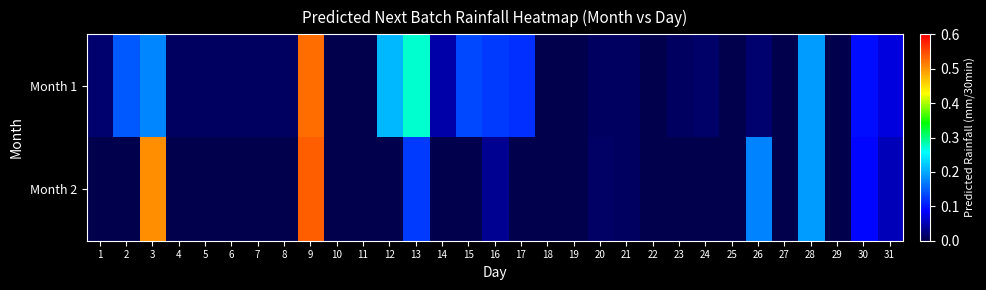

At which category does the chart reach its minimum across all series?

10